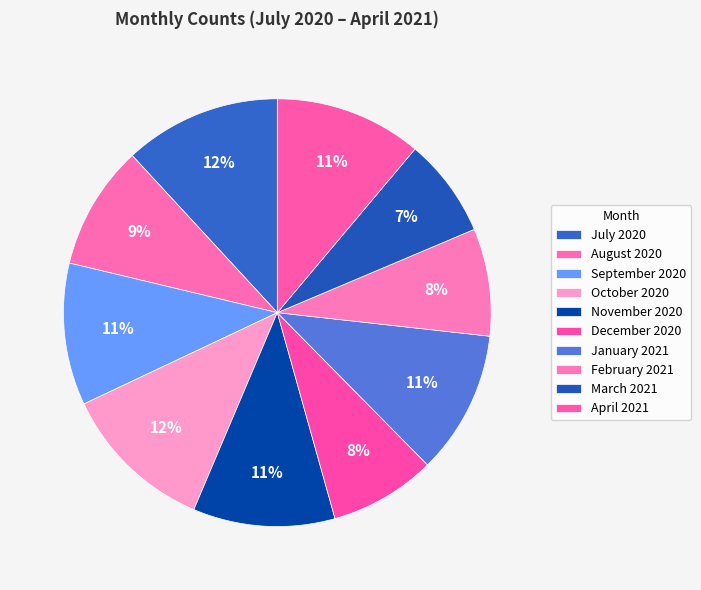

Is it true that September 2020 is 21% of the pie?

False